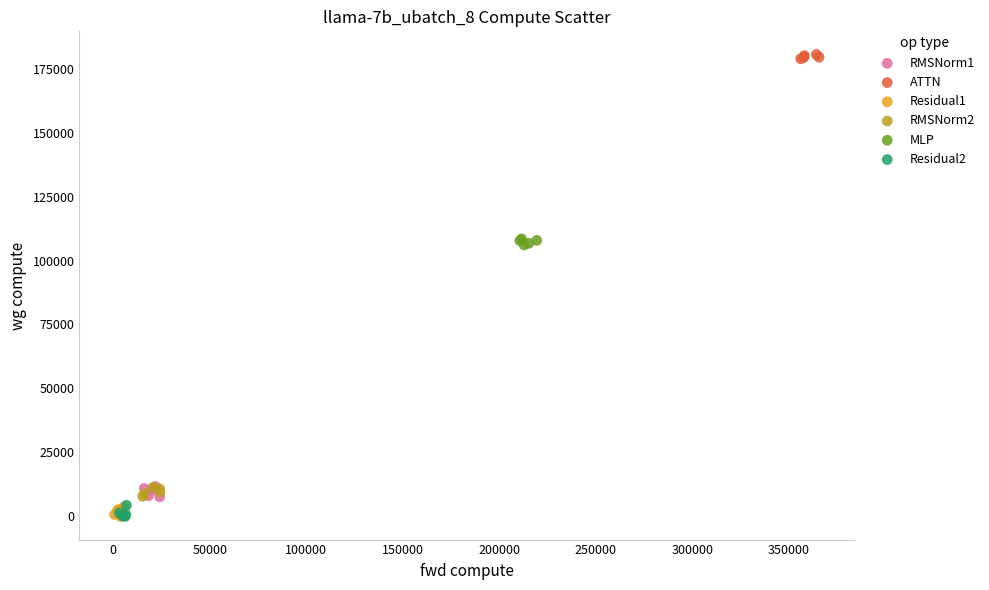

What are all the series names shown in the legend?

RMSNorm1, ATTN, Residual1, RMSNorm2, MLP, Residual2